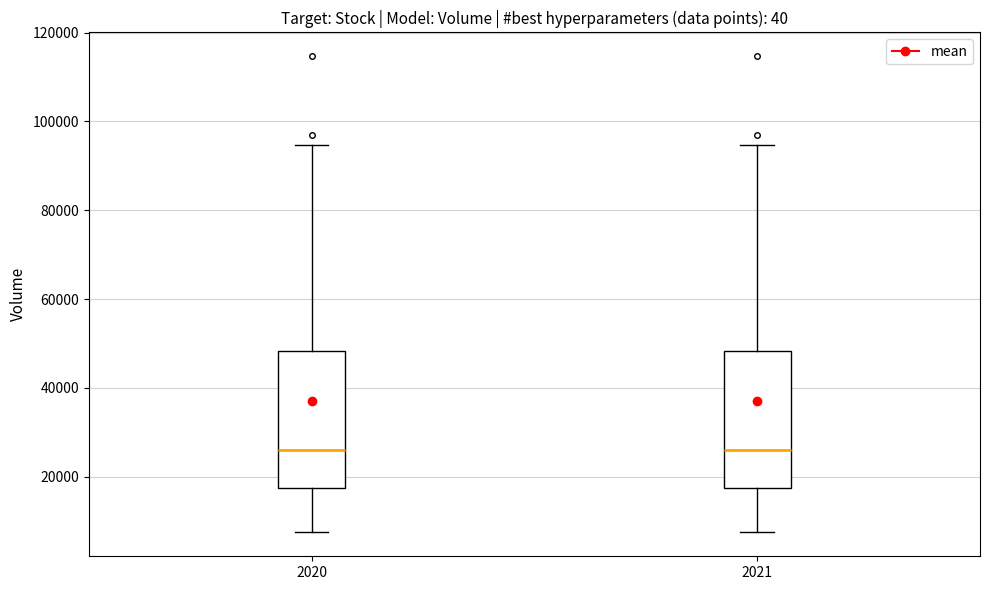

Reading left to right, transcribe this box plot: for each box, give where its median line is, the range the box spans, and where its two whiskers end, as read against the y-axis. The values are not printed on the chart, so give them approximately, as read against the axis.

2020: median 26000, box 18000 to 48000, whiskers 8000 to 94000
2021: median 26000, box 18000 to 48000, whiskers 8000 to 94000